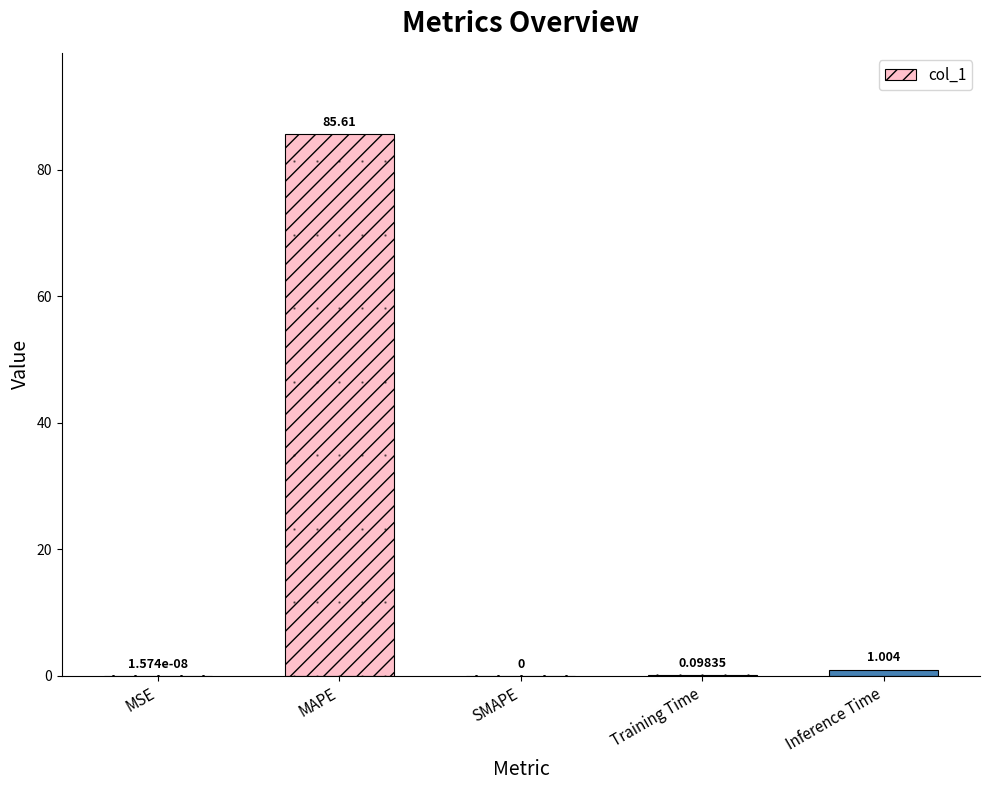

Which category has the highest value across all series?

MAPE